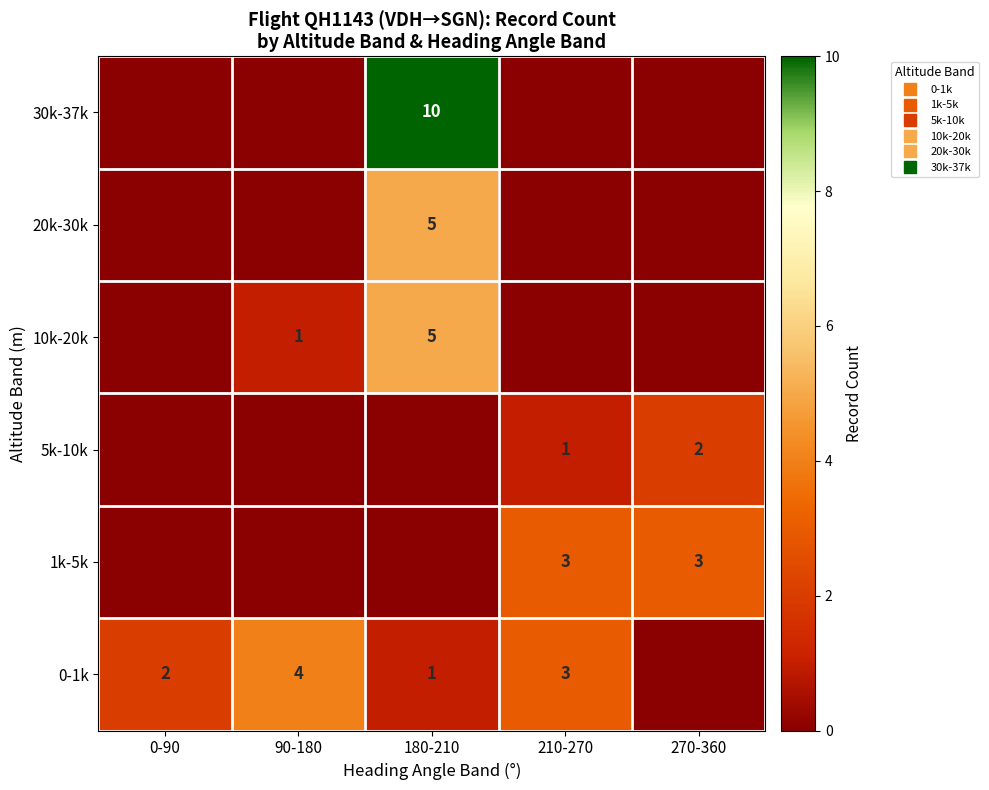

True or false: 10k-20k has a value of 3 at 0-90.

False